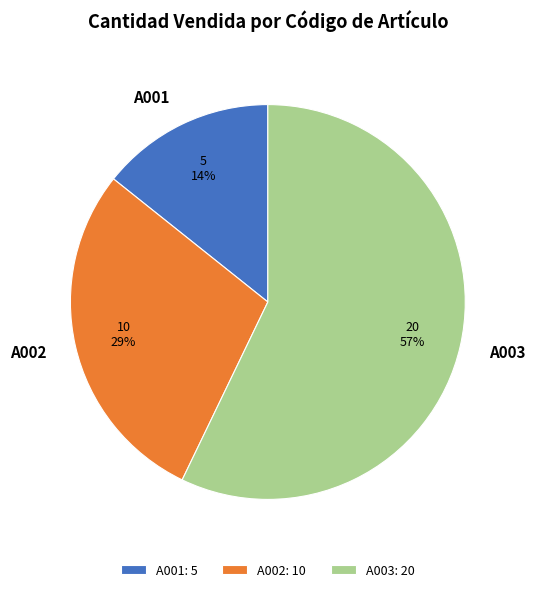

What is the smallest slice in the pie chart?

A001